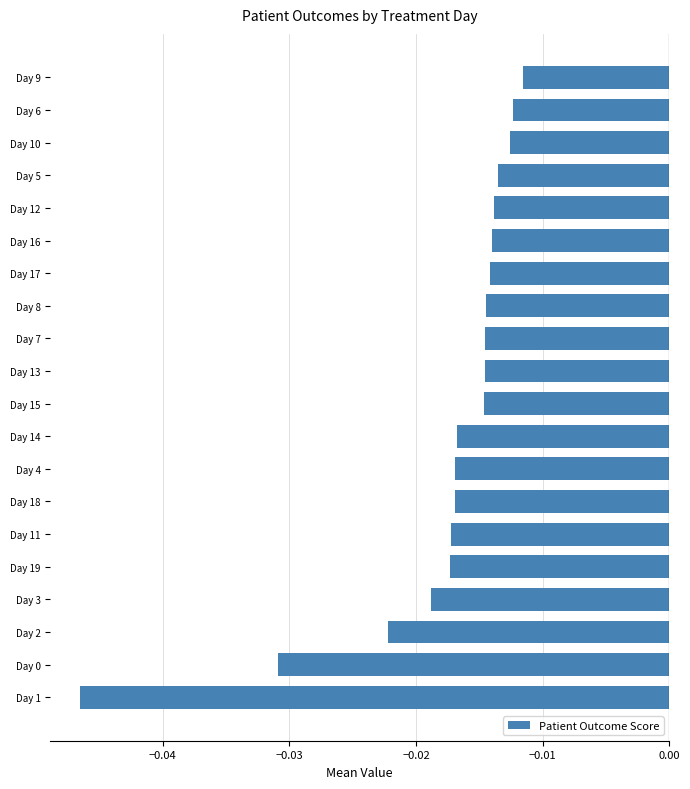

Between Day 3 and Day 0, which is larger?

Day 3